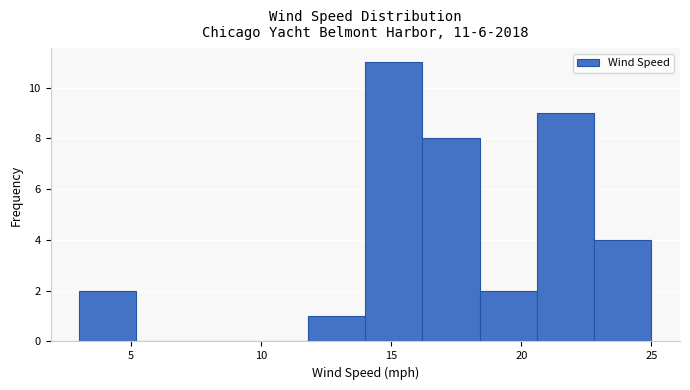

Over which range of the x-axis is the bar tallest?

14.0 to 16.2